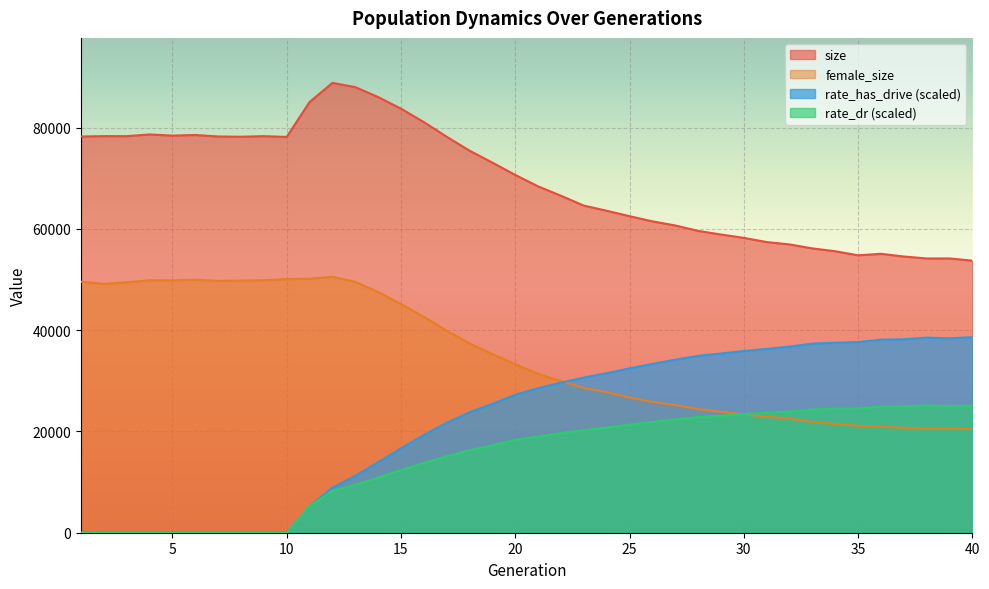

What is the difference between the rate_has_drive values at 28 and 12?

26016.4